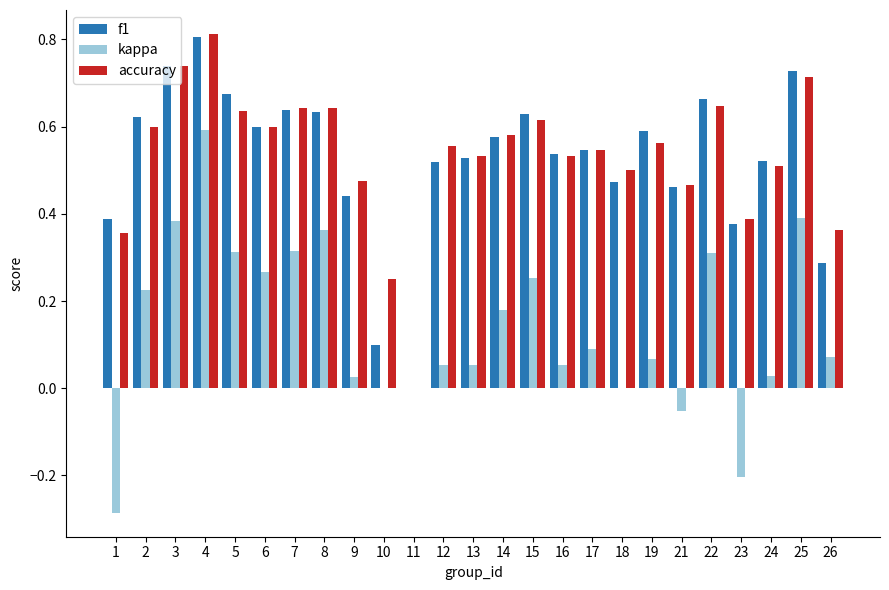

Count the number of data series in this chart.

3